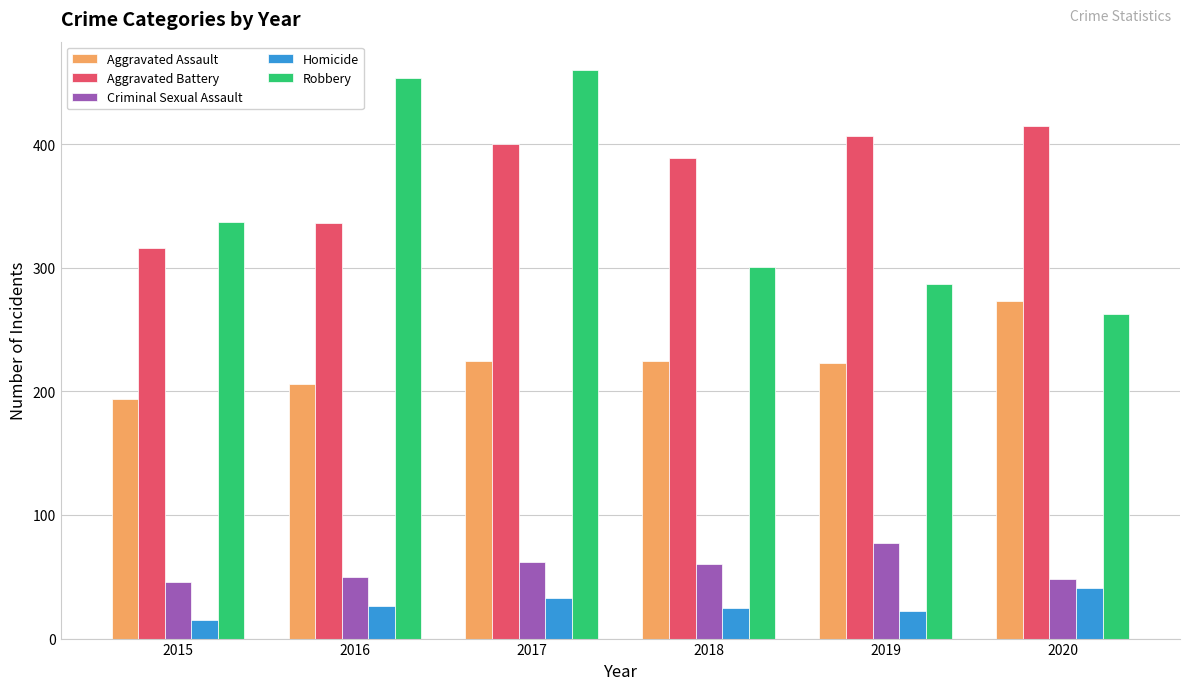

Rank the series at 2015 from highest to lowest value.

Robbery, Aggravated Battery, Aggravated Assault, Criminal Sexual Assault, Homicide